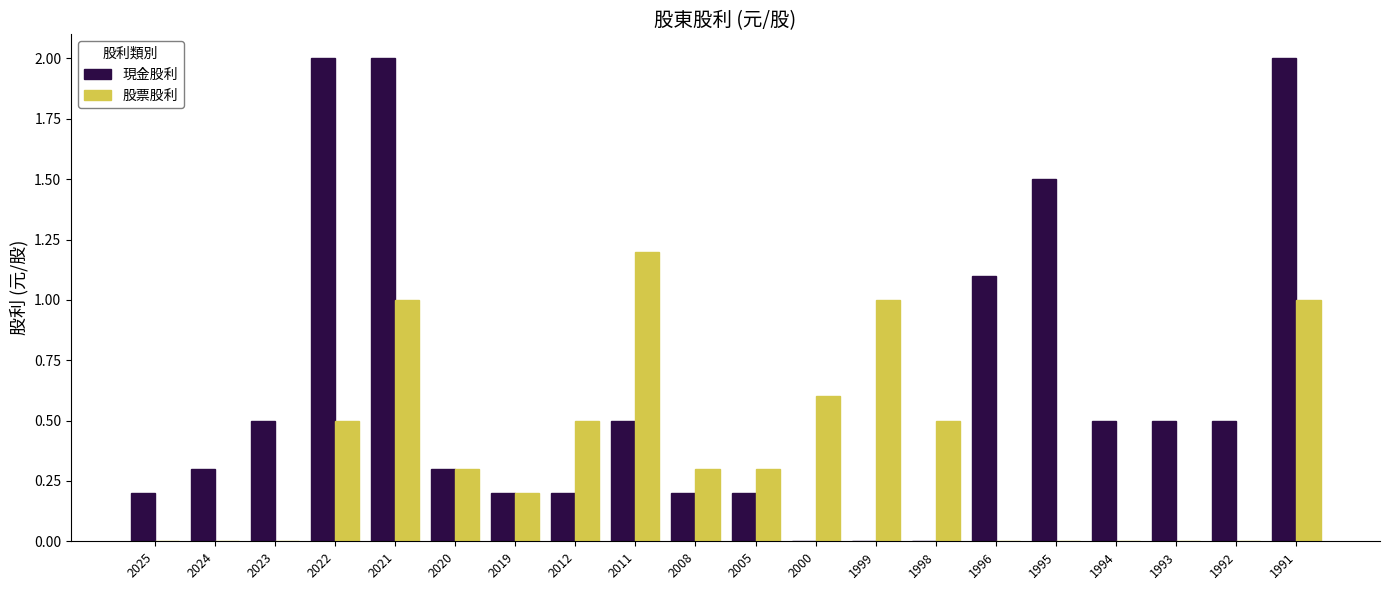

Reading right to left, list all the values displayed in this chart.

現金股利: 2.0	0.5	0.5	0.5	1.5	1.1	0.0	0.0	0.0	0.2	0.2	0.5	0.2	0.2	0.3	2.0	2.0	0.5	0.3	0.2
股票股利: 1.0	0.0	0.0	0.0	0.0	0.0	0.5	1.0	0.6	0.3	0.3	1.2	0.5	0.2	0.3	1.0	0.5	0.0	0.0	0.0